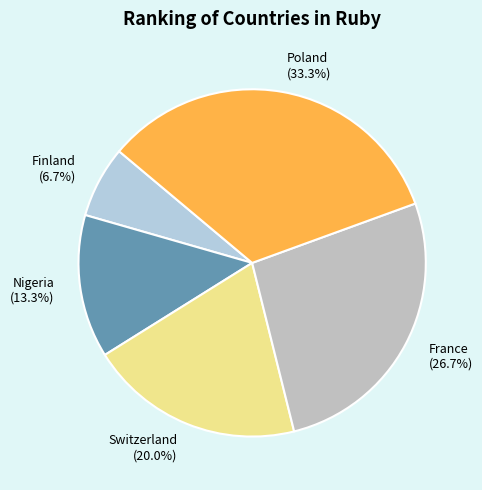

Does Switzerland represent more than half of the total?

No